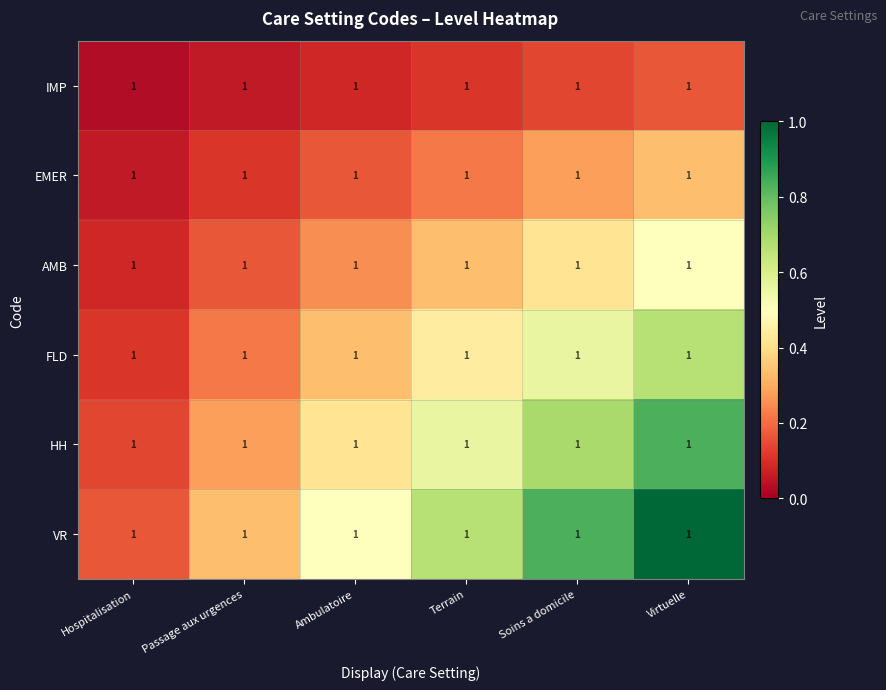

The value of VR at Soins a domicile is 0.8. True or false?

True